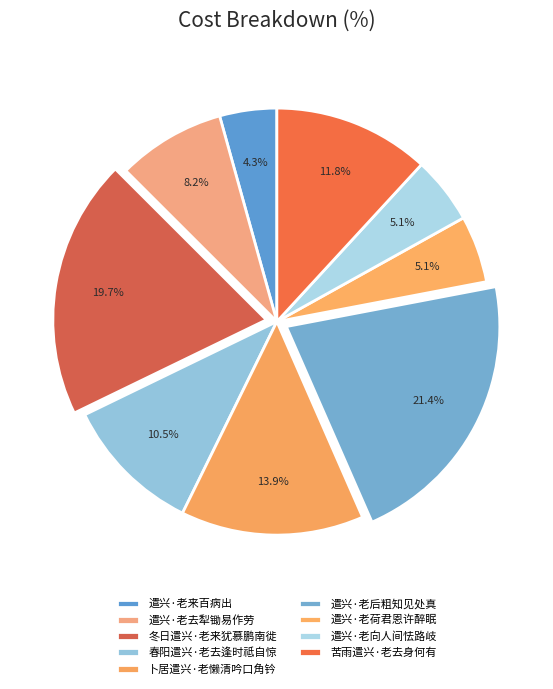

To the nearest percent, what is the difference between the largest and smallest slice percentages?

17%